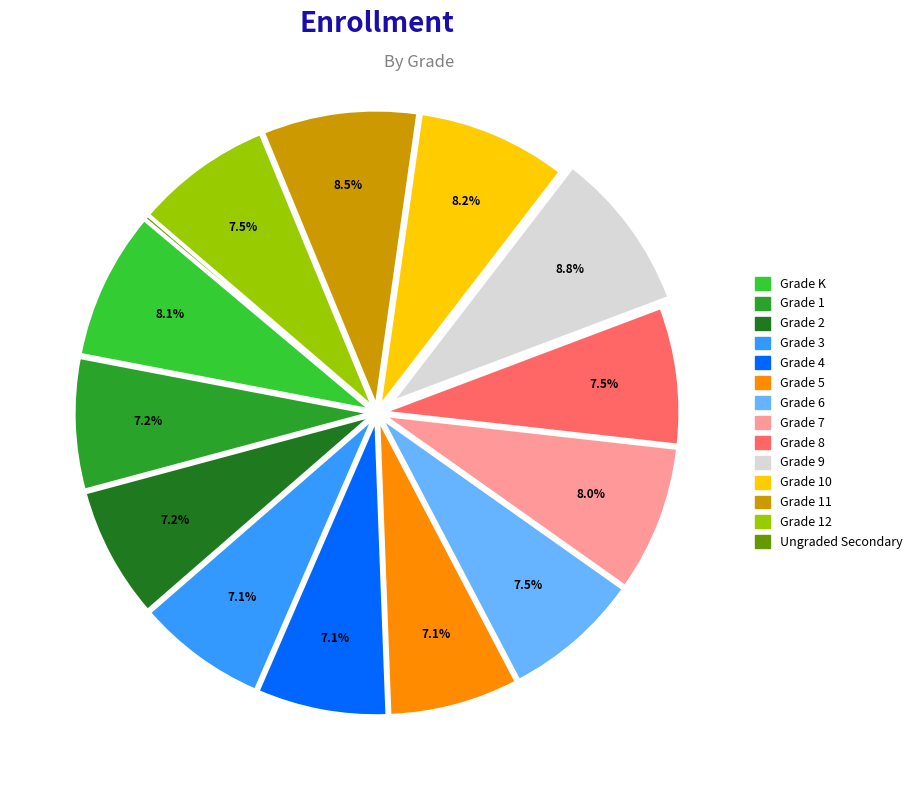

Is there a majority slice in this chart?

No